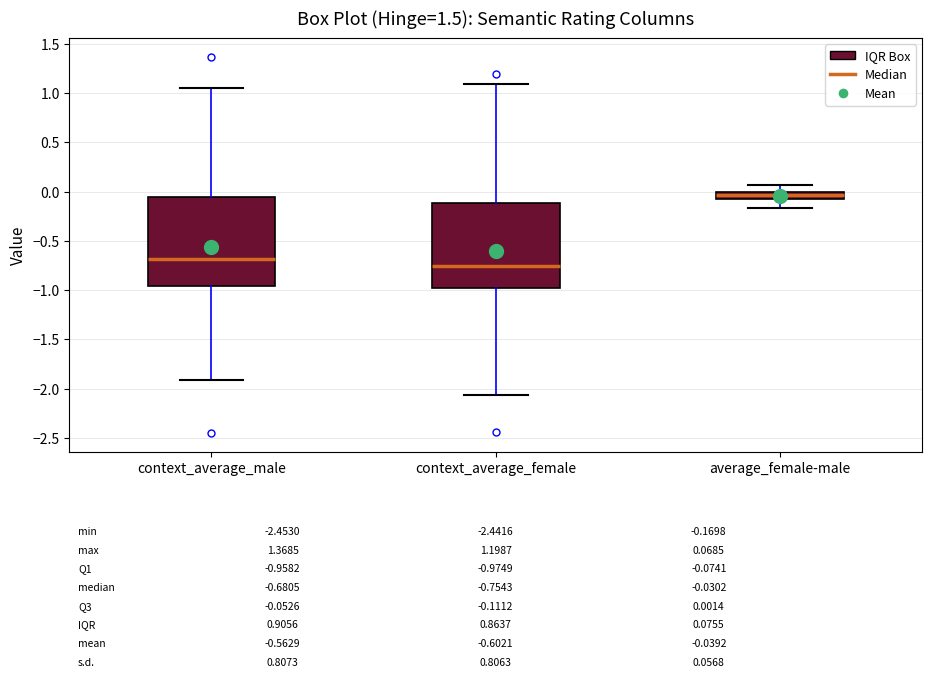

Which box has the highest median line?

average_female-male